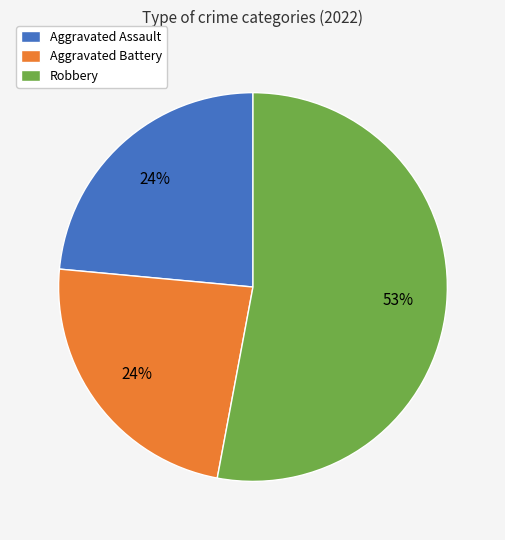

Combined, do Robbery and Aggravated Assault account for over 50%?

Yes